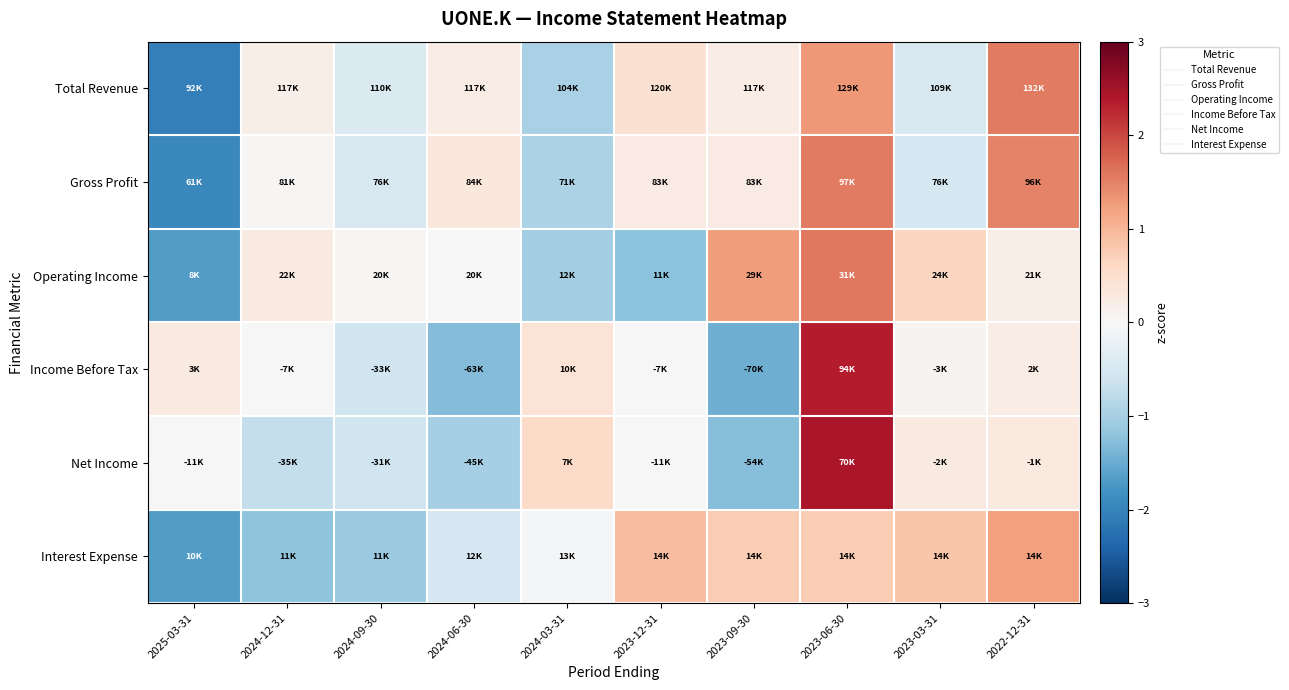

Reading left to right, transcribe all the data shown in this chart.

Total Revenue: 2025-03-31=-2.1	2024-12-31=0.2	2024-09-30=-0.4	2024-06-30=0.2	2024-03-31=-1.0	2023-12-31=0.5	2023-09-30=0.2	2023-06-30=1.3	2023-03-31=-0.5	2022-12-31=1.6
Gross Profit: 2025-03-31=-1.9	2024-12-31=0.0	2024-09-30=-0.5	2024-06-30=0.3	2024-03-31=-0.9	2023-12-31=0.2	2023-09-30=0.3	2023-06-30=1.6	2023-03-31=-0.5	2022-12-31=1.5
Operating Income: 2025-03-31=-1.7	2024-12-31=0.3	2024-09-30=0.0	2024-06-30=-0.0	2024-03-31=-1.1	2023-12-31=-1.2	2023-09-30=1.3	2023-06-30=1.6	2023-03-31=0.6	2022-12-31=0.2
Income Before Tax: 2025-03-31=0.3	2024-12-31=-0.0	2024-09-30=-0.6	2024-06-30=-1.3	2024-03-31=0.4	2023-12-31=-0.0	2023-09-30=-1.5	2023-06-30=2.4	2023-03-31=0.1	2022-12-31=0.2
Net Income: 2025-03-31=-0.0	2024-12-31=-0.7	2024-09-30=-0.6	2024-06-30=-1.0	2024-03-31=0.6	2023-12-31=0.0	2023-09-30=-1.3	2023-06-30=2.5	2023-03-31=0.3	2022-12-31=0.3
Interest Expense: 2025-03-31=-1.7	2024-12-31=-1.2	2024-09-30=-1.1	2024-06-30=-0.5	2024-03-31=-0.0	2023-12-31=0.9	2023-09-30=0.8	2023-06-30=0.8	2023-03-31=0.8	2022-12-31=1.2